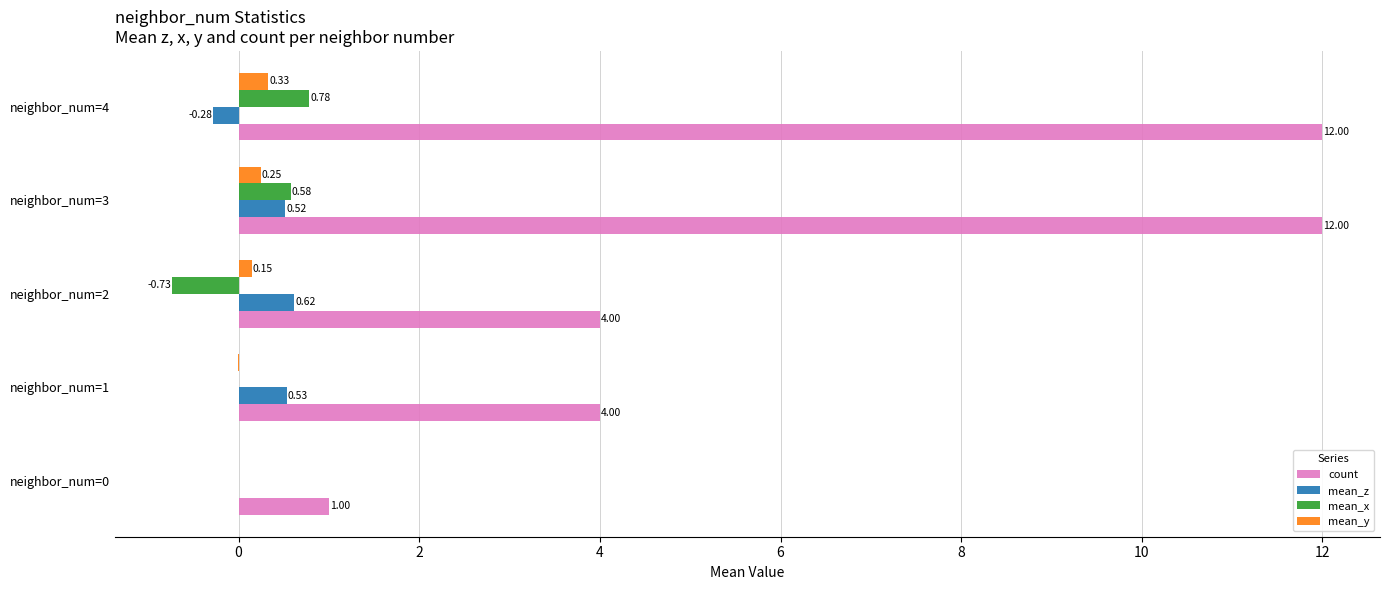

What is the total value across all series at neighbor_num=2?

4.0